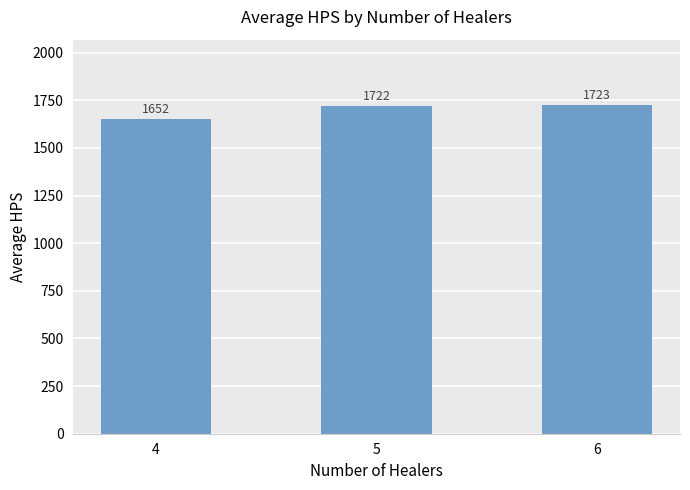

Is it true that the value at 4 is 2705.8?

False